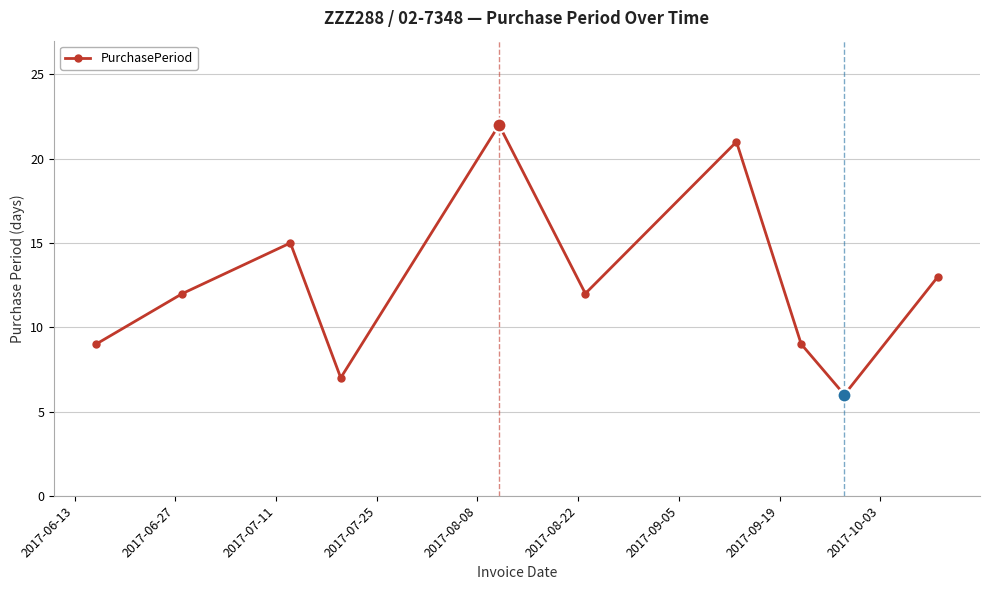

What is the difference between the maximum and second lowest values?

15